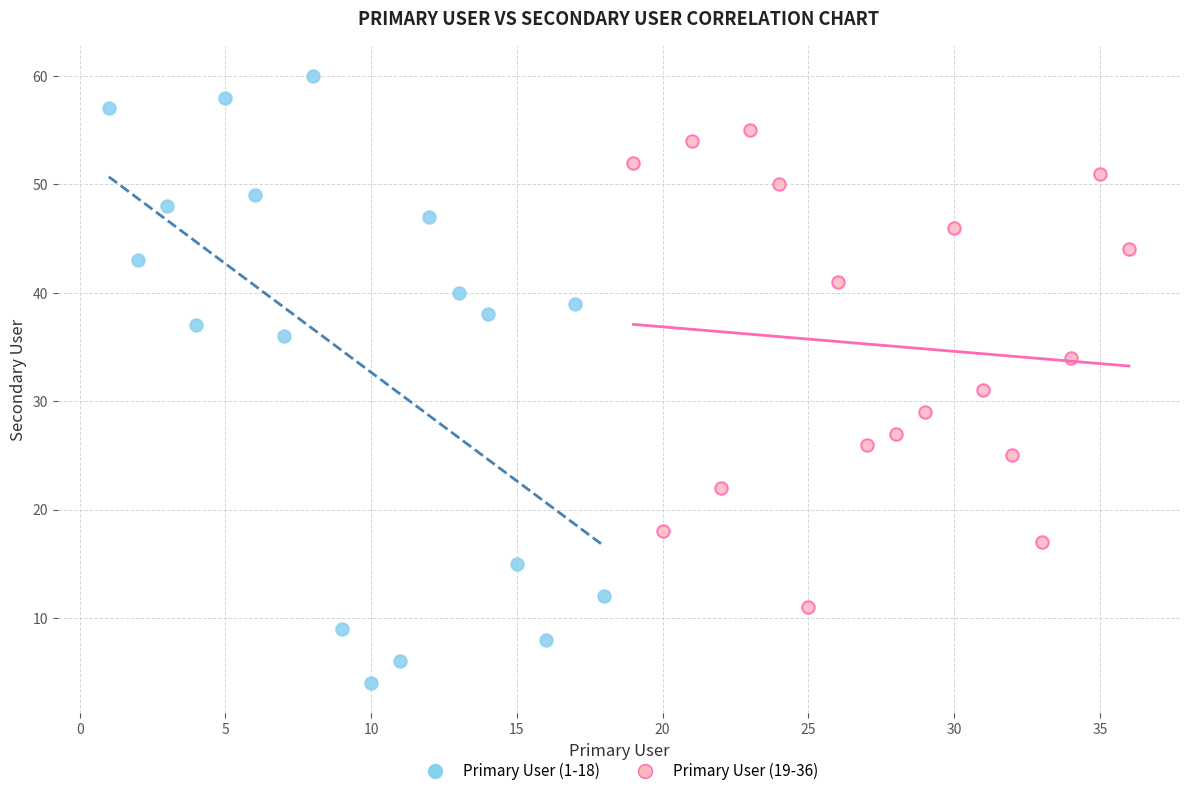

Which series has the largest Y range (max minus min)?

Primary User (1-18)